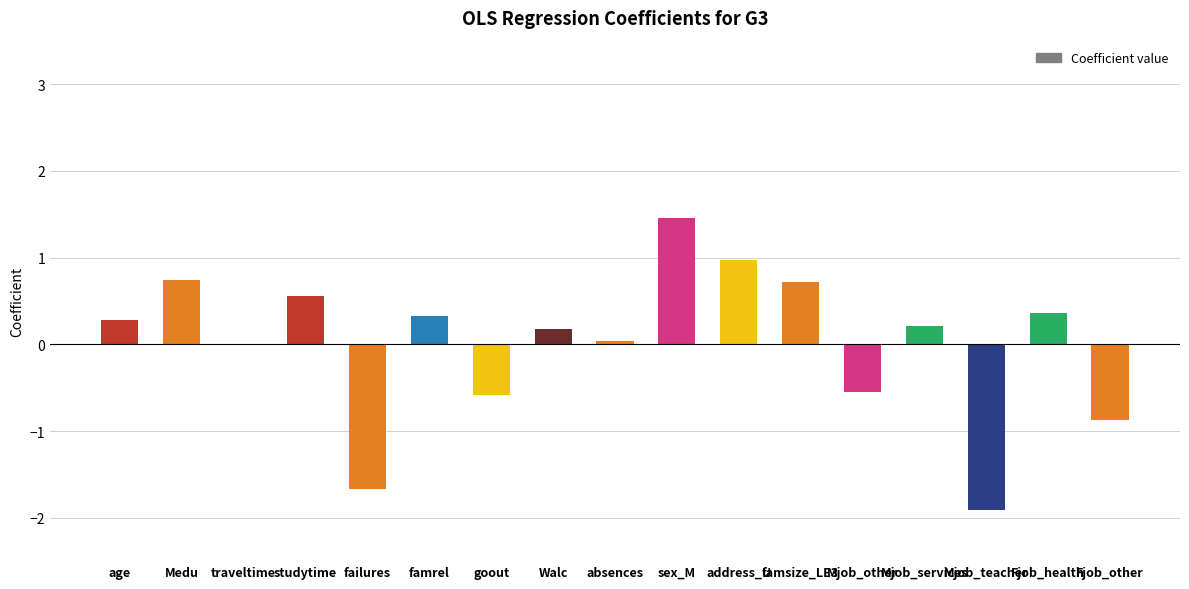

Where does the data first go above 0?

age